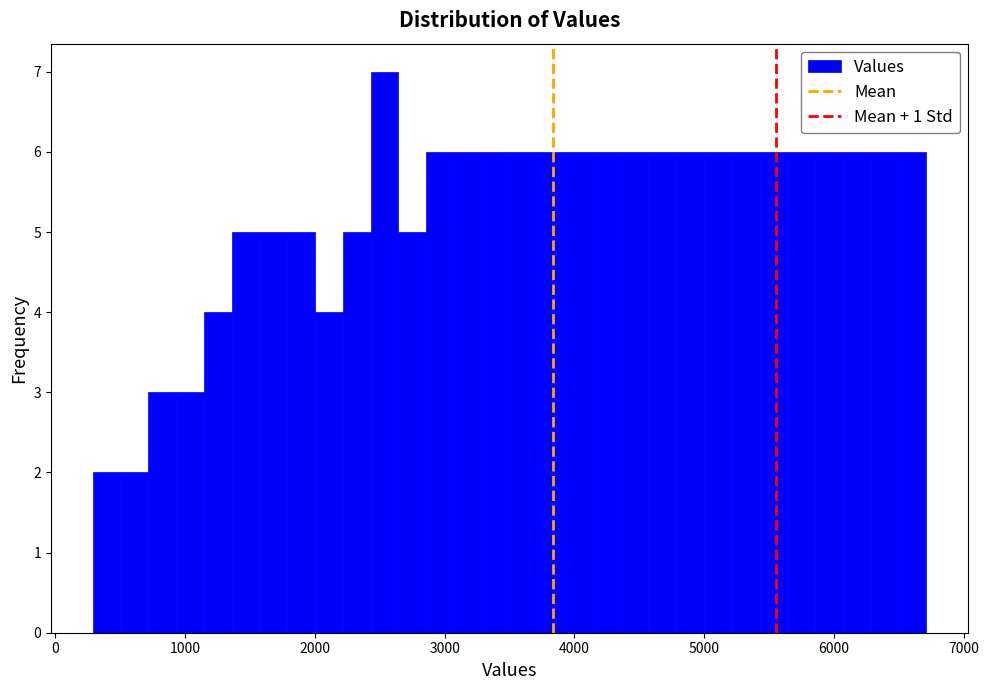

Around what value on the x-axis is the tallest bar? Give the approximate position of its centre, as read against the axis.

2500